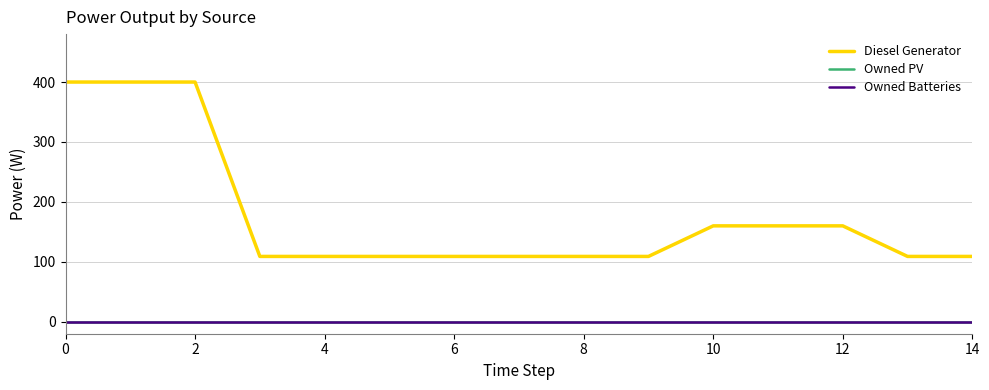

Is this an area chart (filled region under the line)?

No